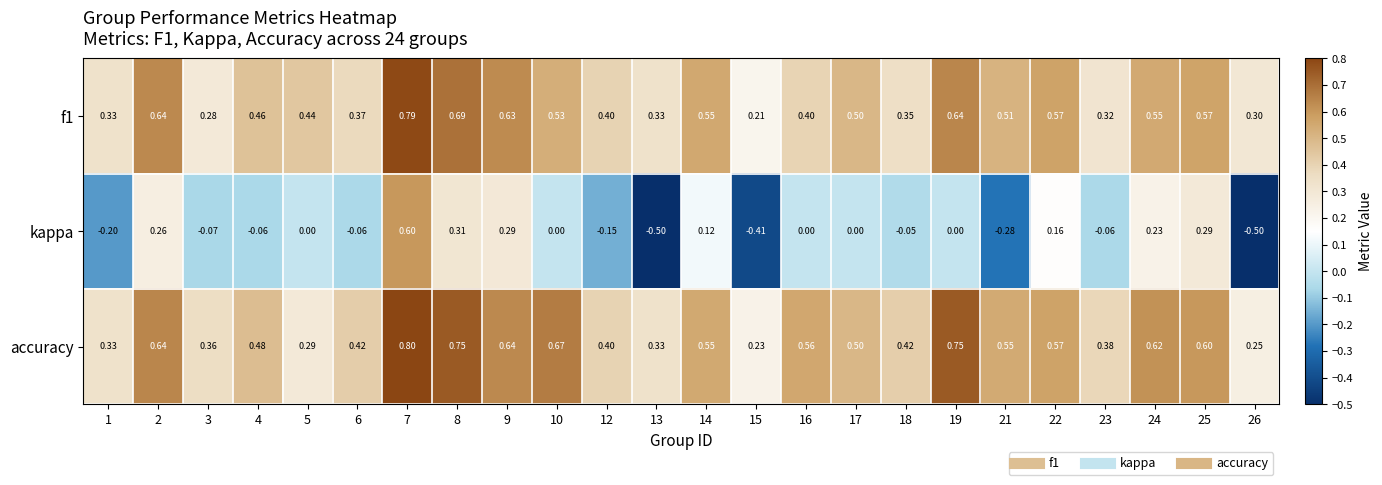

What is the spread (max minus min) of values at 6?

0.5